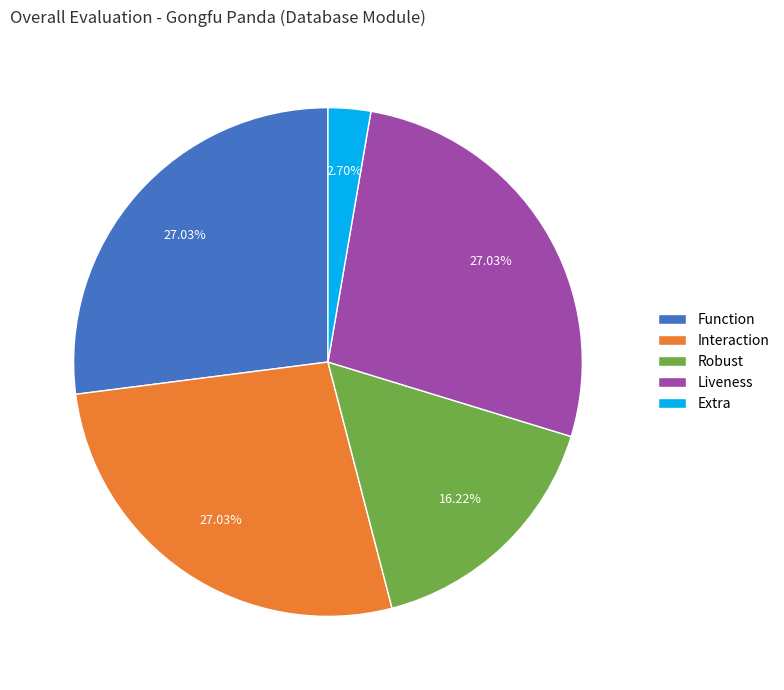

How many slices are in this pie chart?

5